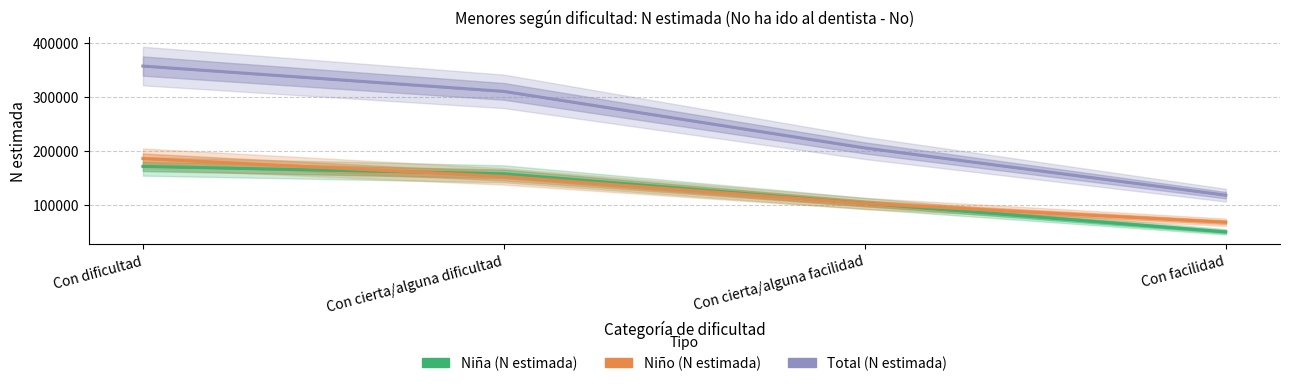

Reading left to right, list all the values displayed in this chart.

Niña (N estimada): Con dificultad=171280	Con cierta/alguna dificultad=157482	Con cierta/alguna facilidad=102887	Con facilidad=50034
Niño (N estimada): Con dificultad=185870	Con cierta/alguna dificultad=152756	Con cierta/alguna facilidad=102565	Con facilidad=67924
Total (N estimada): Con dificultad=357149	Con cierta/alguna dificultad=310238	Con cierta/alguna facilidad=205451	Con facilidad=117958